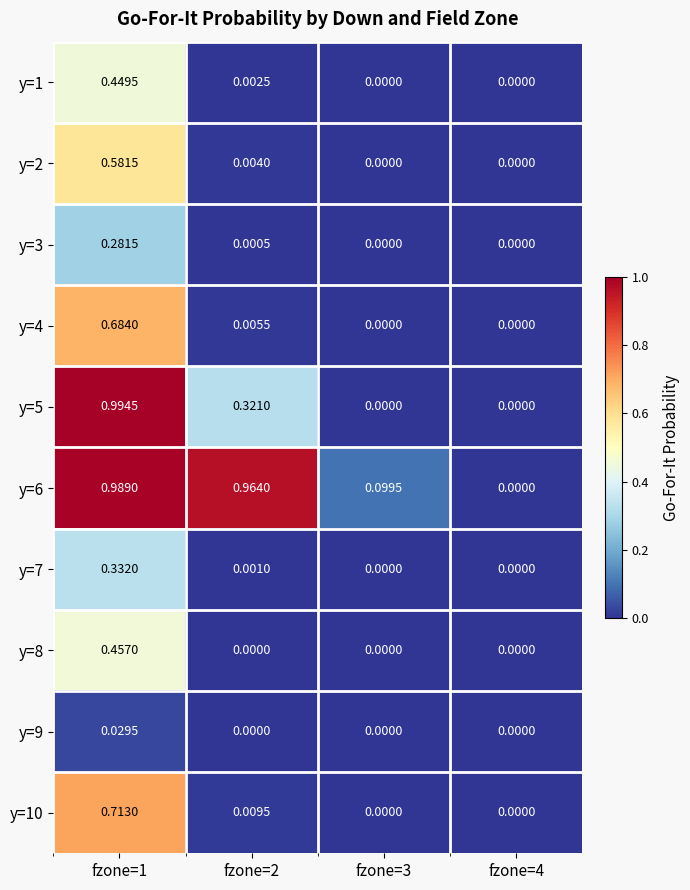

Is the value of y=6 at fzone=2 greater than the value of y=3 at fzone=3?

Yes